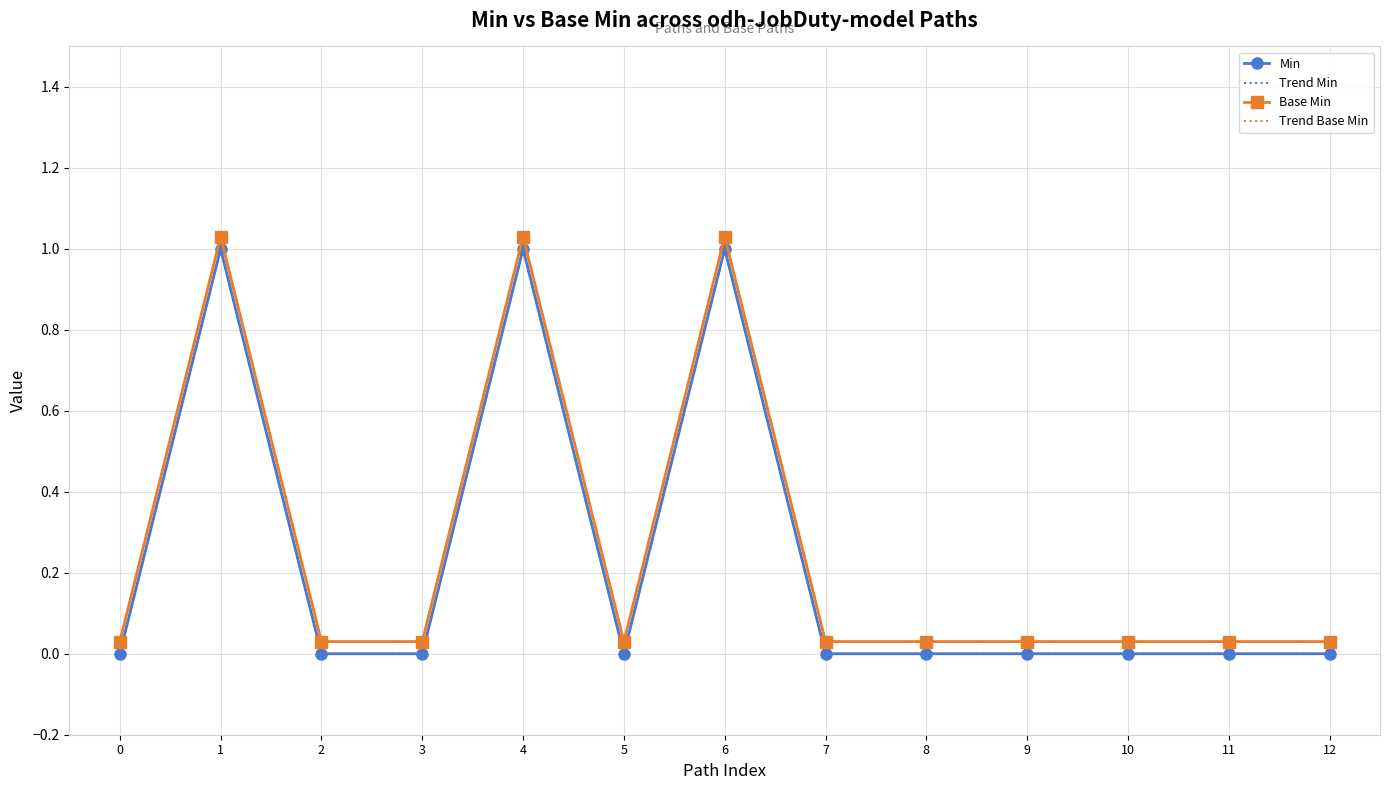

What is the total value across all series at 10?

0.1